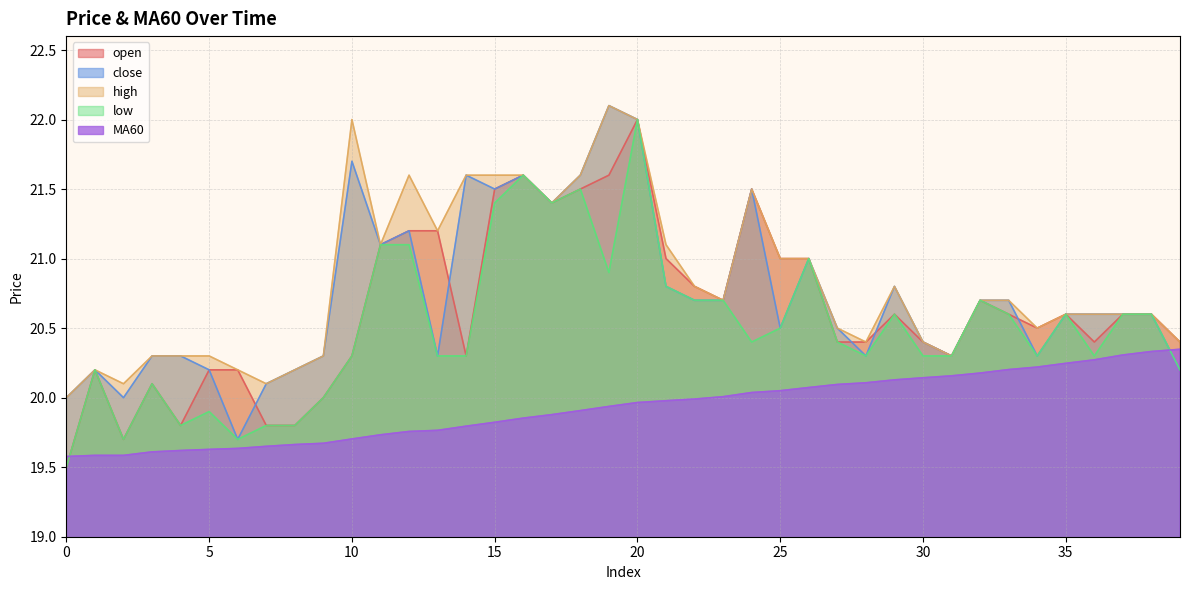

At which category is the sum across all series the highest?

20